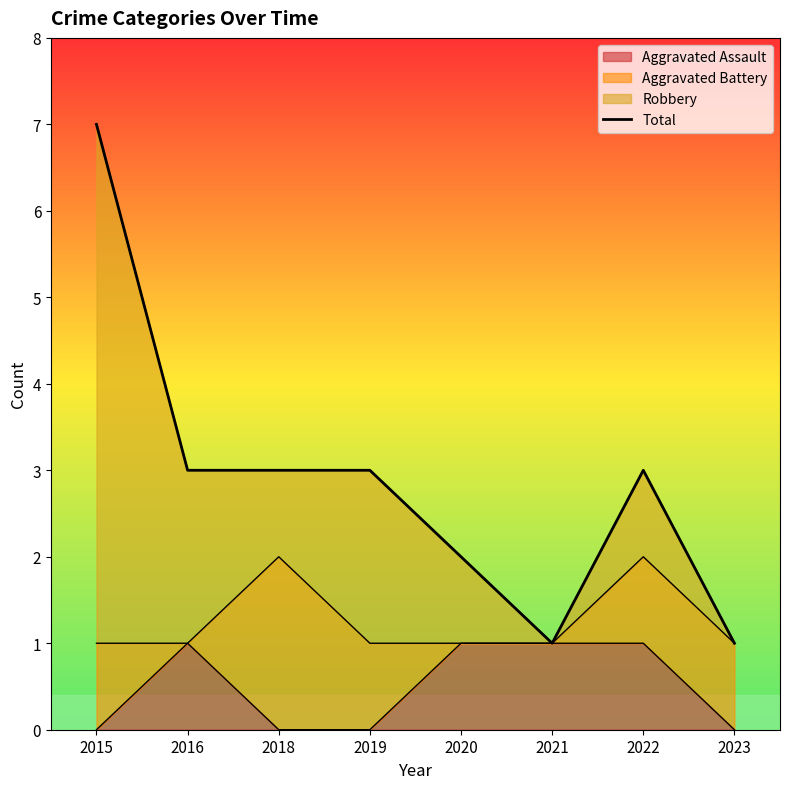

Reading left to right, extract all data points from this chart.

2015=7	2016=3	2018=3	2019=3	2020=2	2021=1	2022=3	2023=1